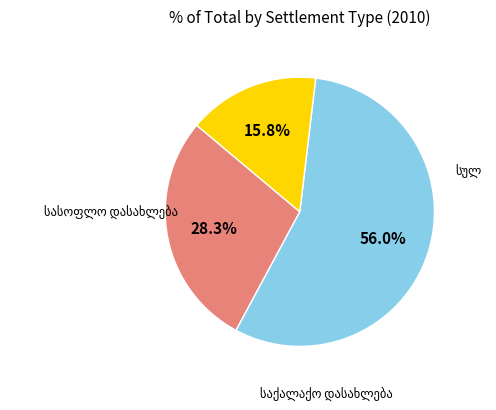

Count the number of slices in the pie.

3